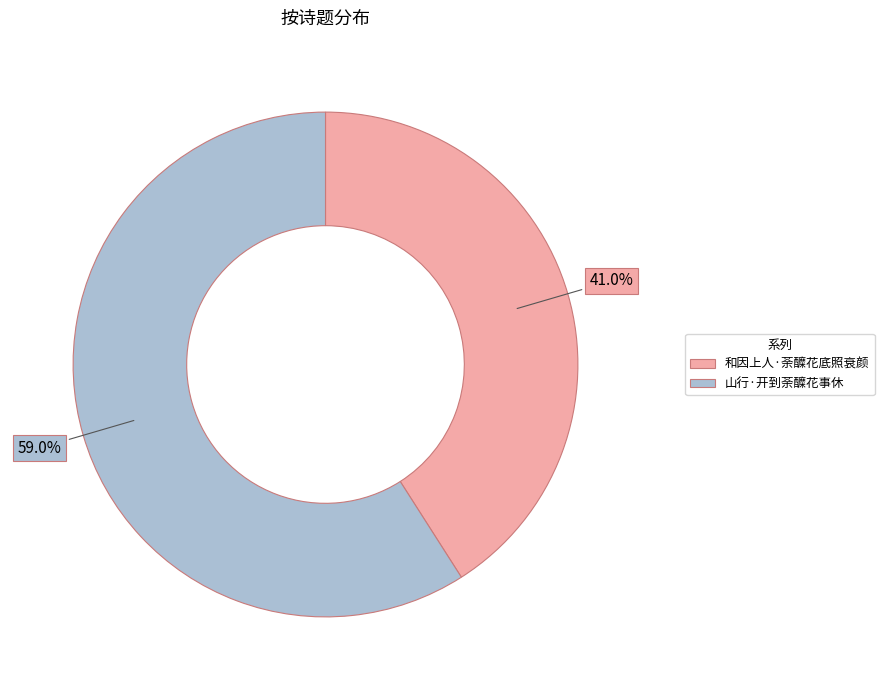

Is there any slice that represents more than half of the pie?

Yes